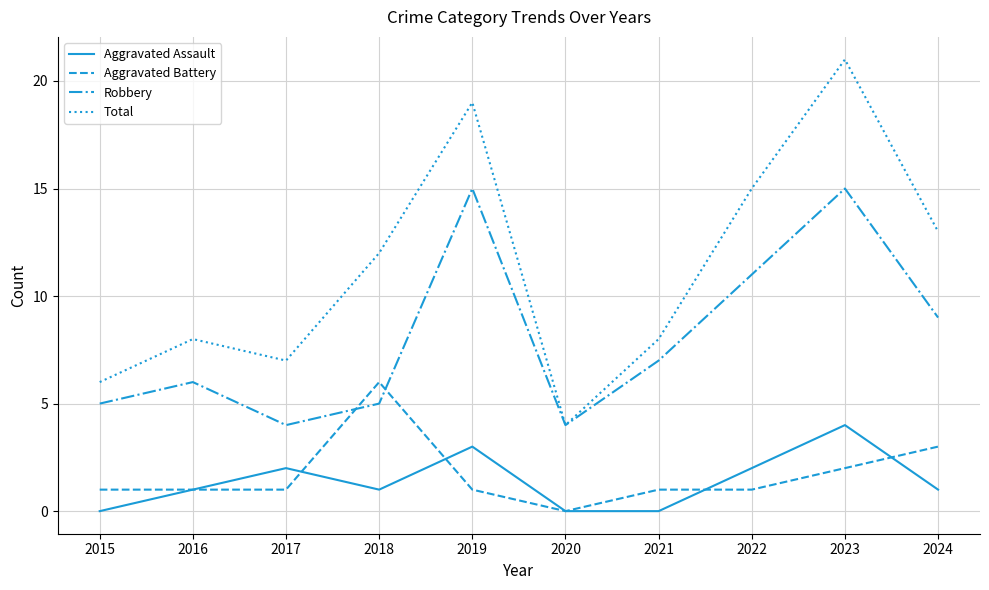

True or false: Total and Aggravated Assault intersect in this chart.

False